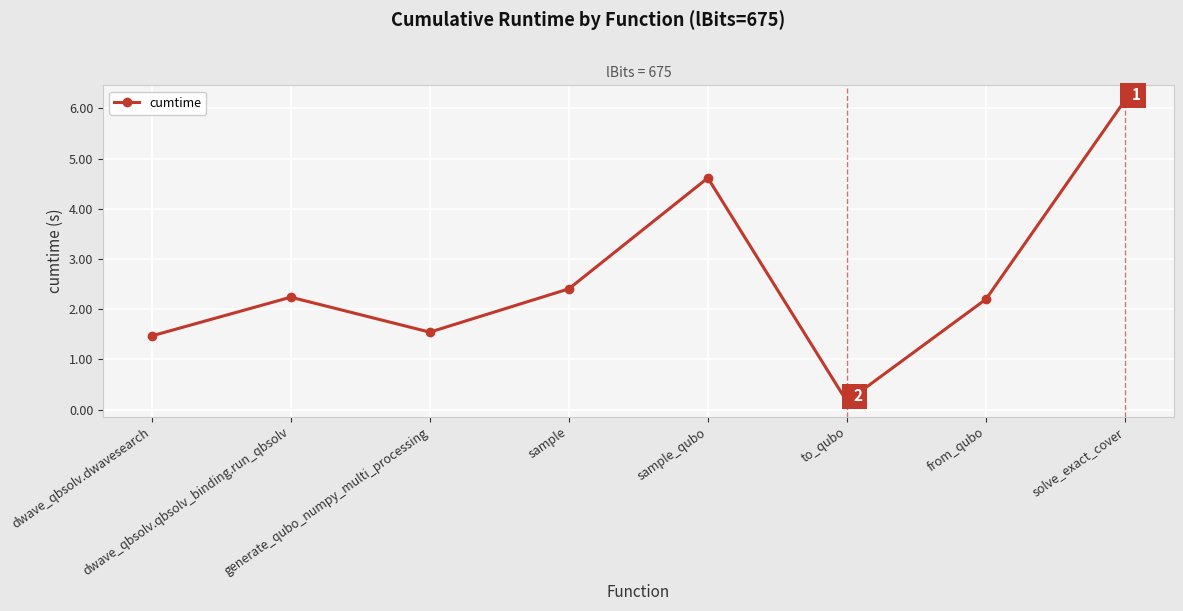

What is the average value?

2.6